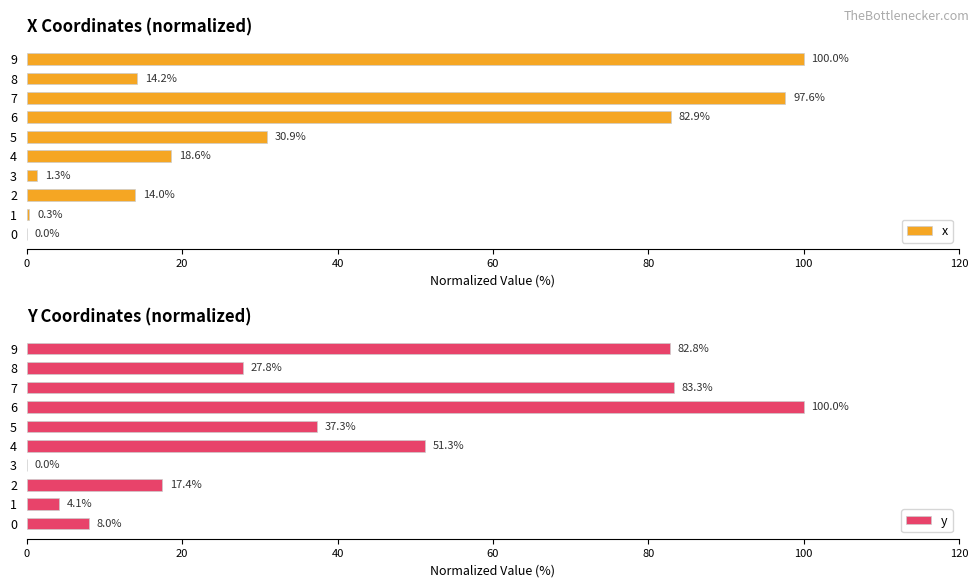

What position from the left is 9?

10